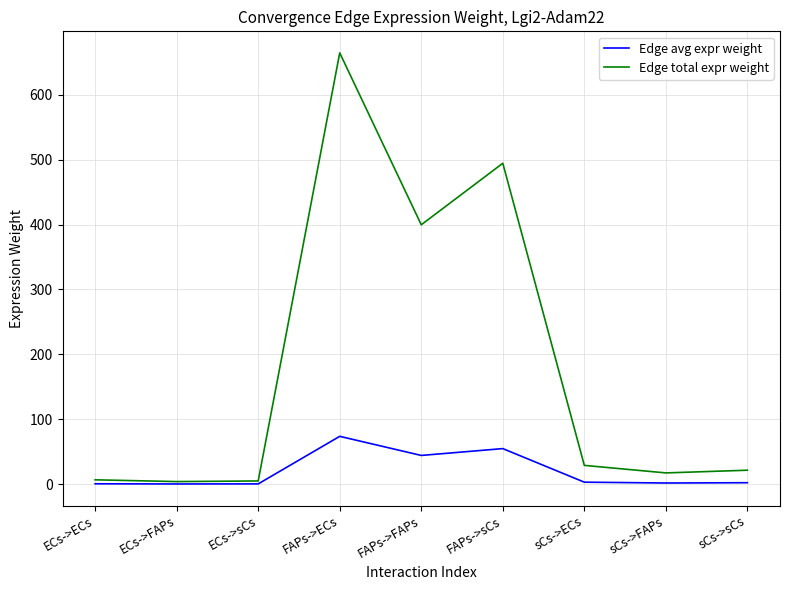

Rank the series by their average value, from highest to lowest.

Edge total expr weight, Edge avg expr weight